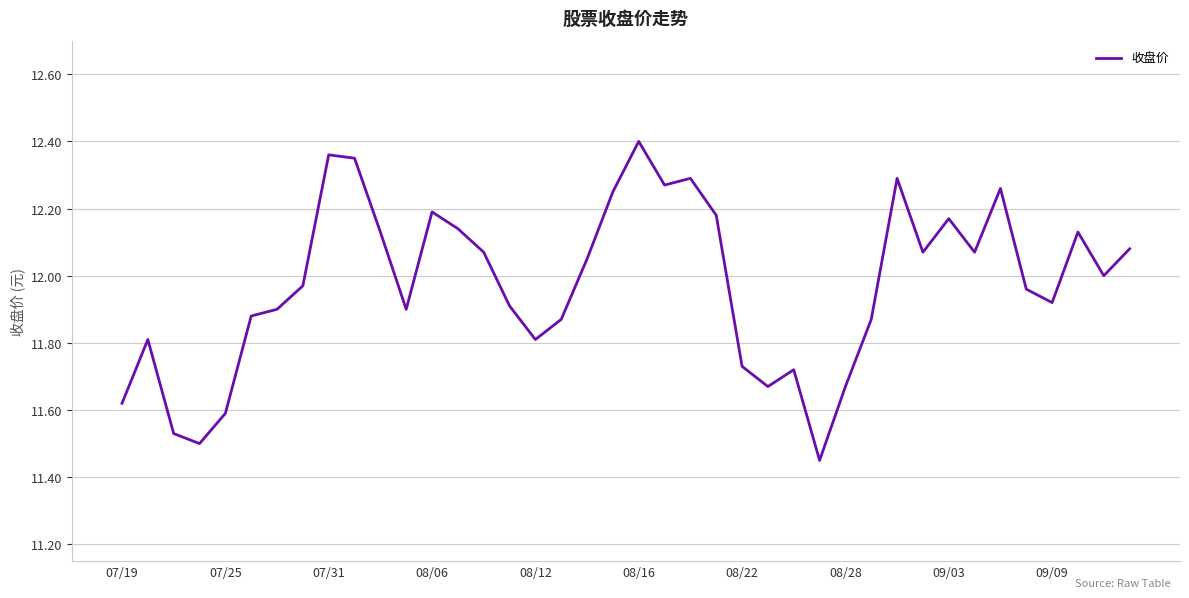

Does the chart have visible grid lines?

Yes